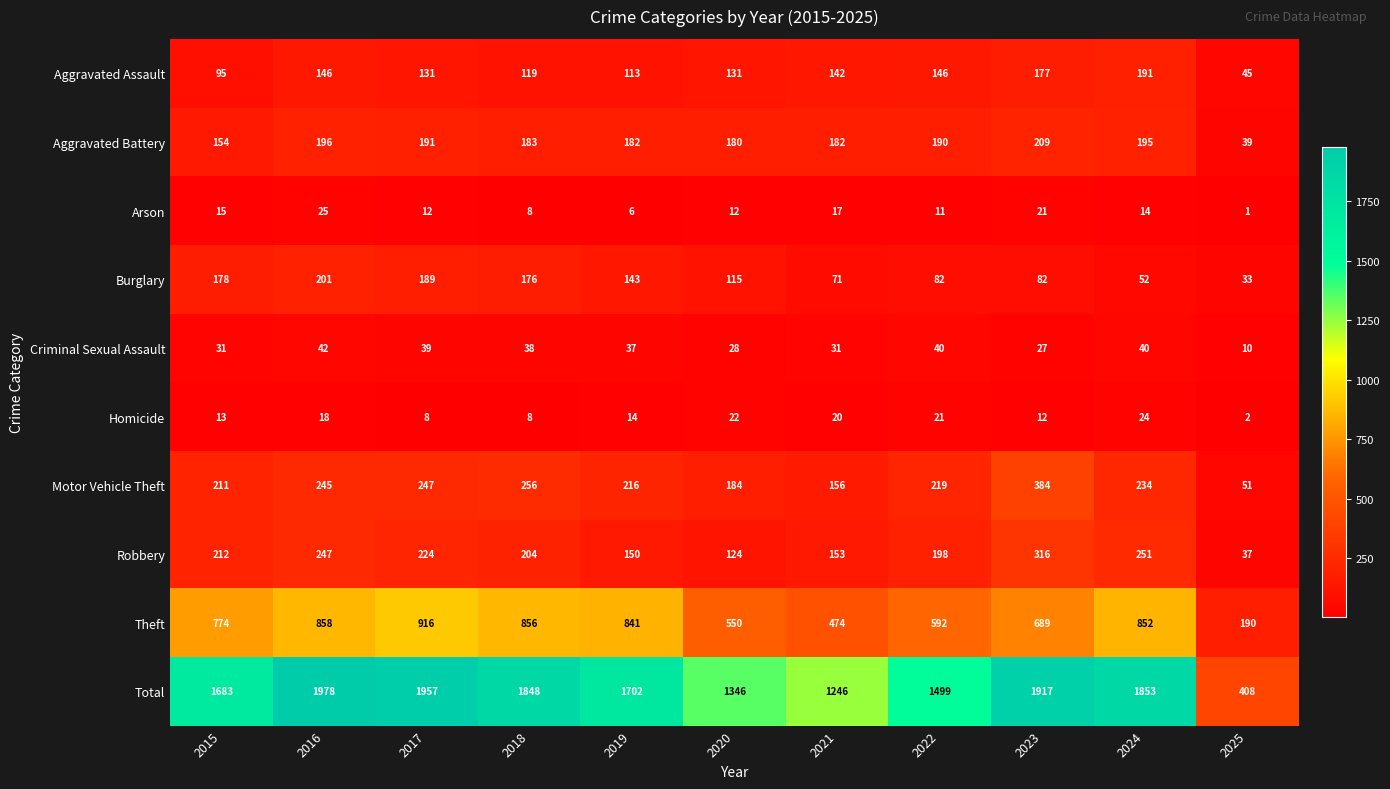

Where does the Aggravated Assault series first go above 131?

2016